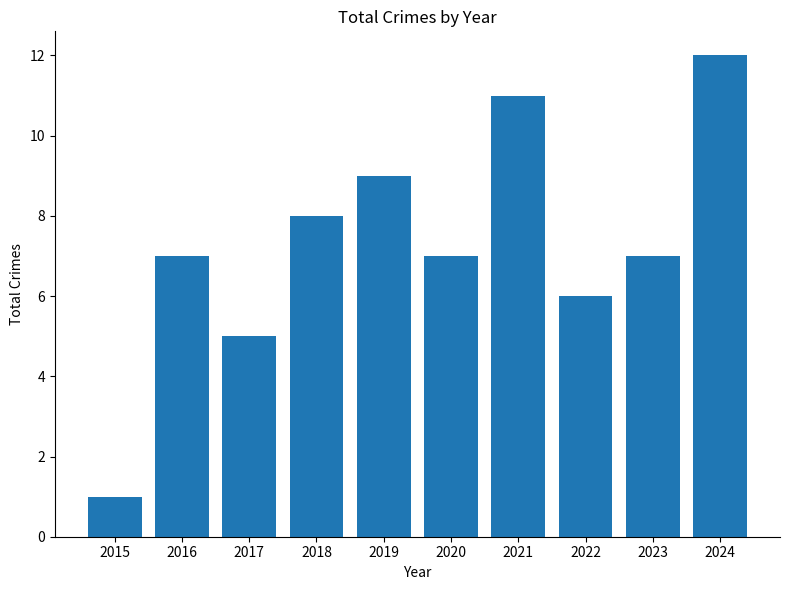

Count the number of data series in this chart.

1